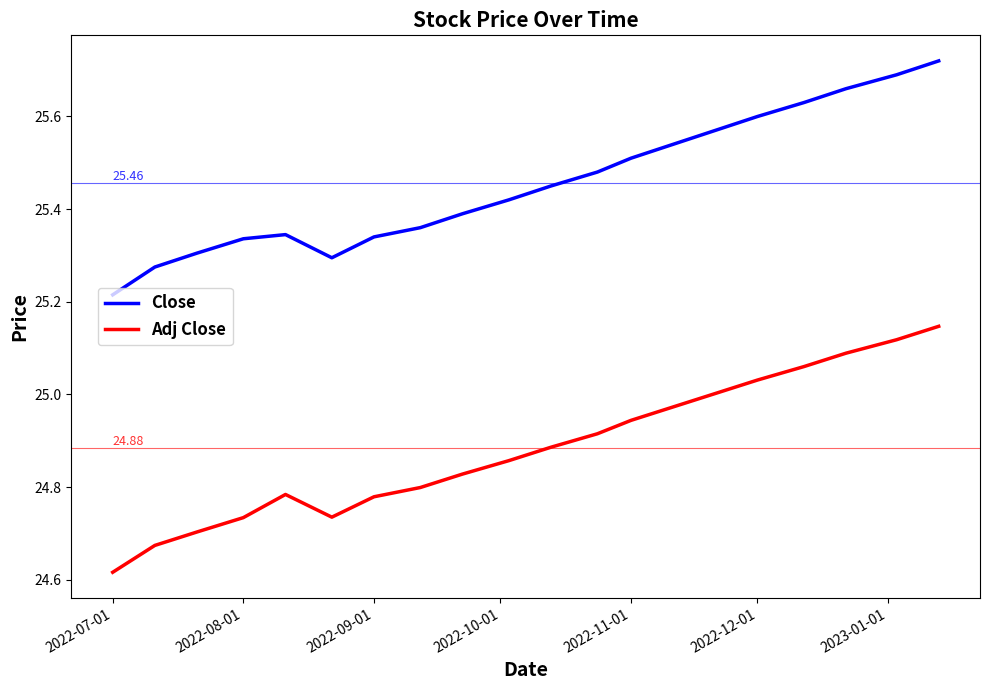

How many distinct data groups are displayed?

2